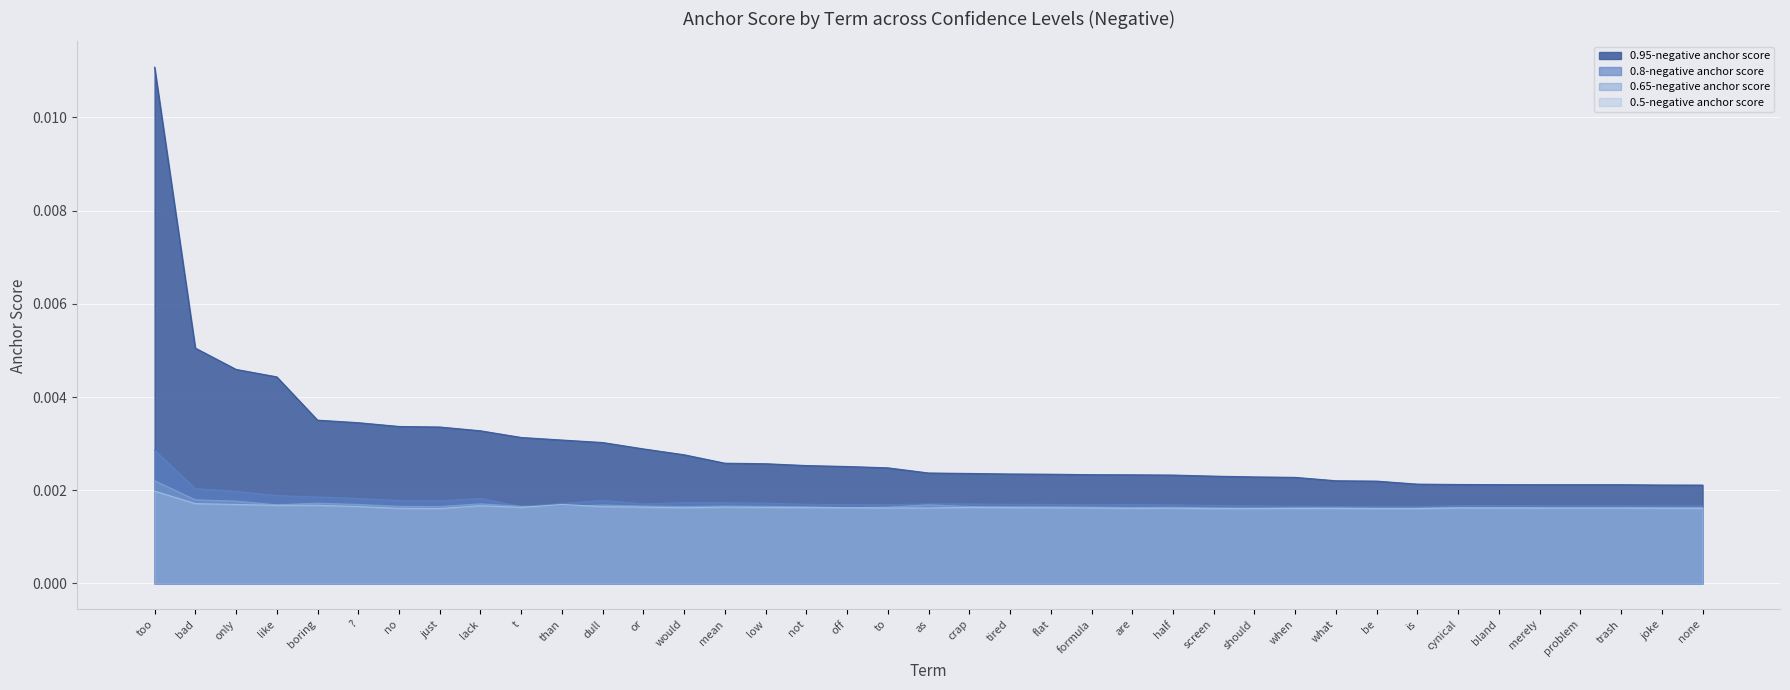

Which category has the highest value across all series?

too